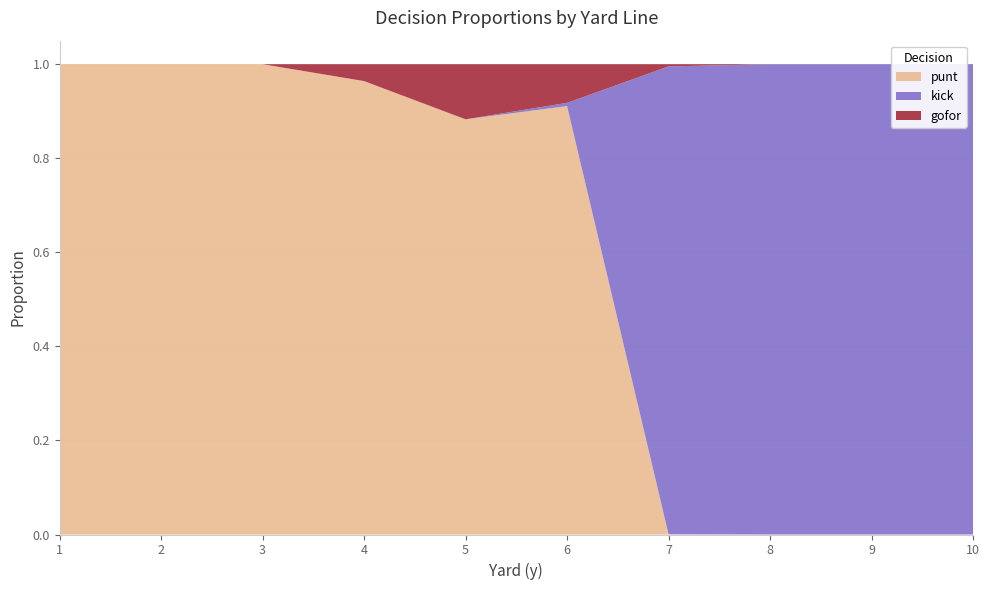

Reading right to left, extract all data points from this chart.

punt: 10=0.0	9=0.0	8=0.0	7=0.0	6=0.9	5=0.9	4=1.0	3=1.0	2=1.0	1=1.0
kick: 10=1.0	9=1.0	8=1.0	7=1.0	6=0.0	5=0.0	4=0.0	3=0.0	2=0.0	1=0.0
gofor: 10=0.0	9=0.0	8=0.0	7=0.0	6=0.1	5=0.1	4=0.0	3=0.0	2=0.0	1=0.0